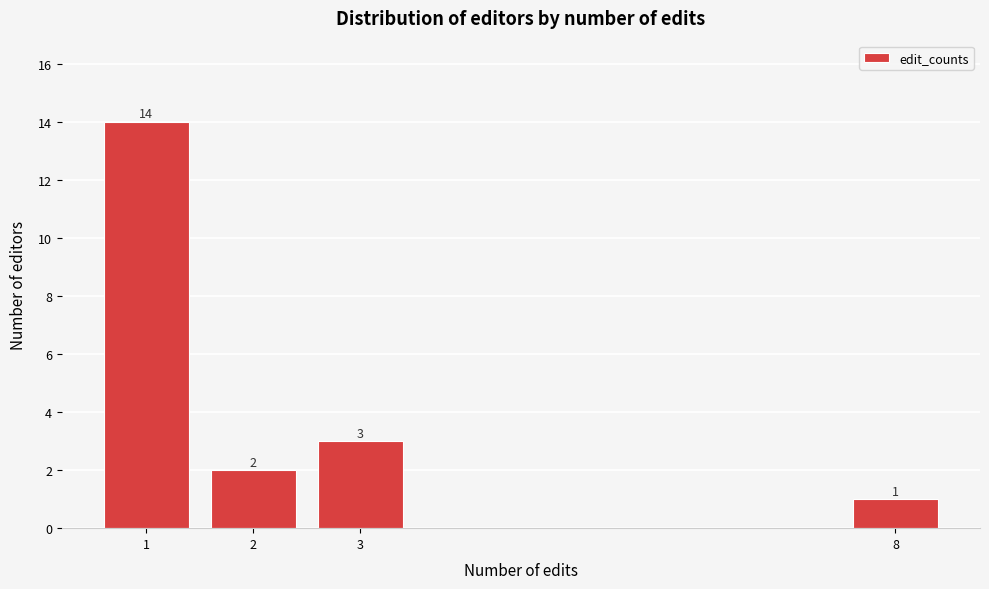

Reading left to right, extract all data points from this chart.

14	2	3	1